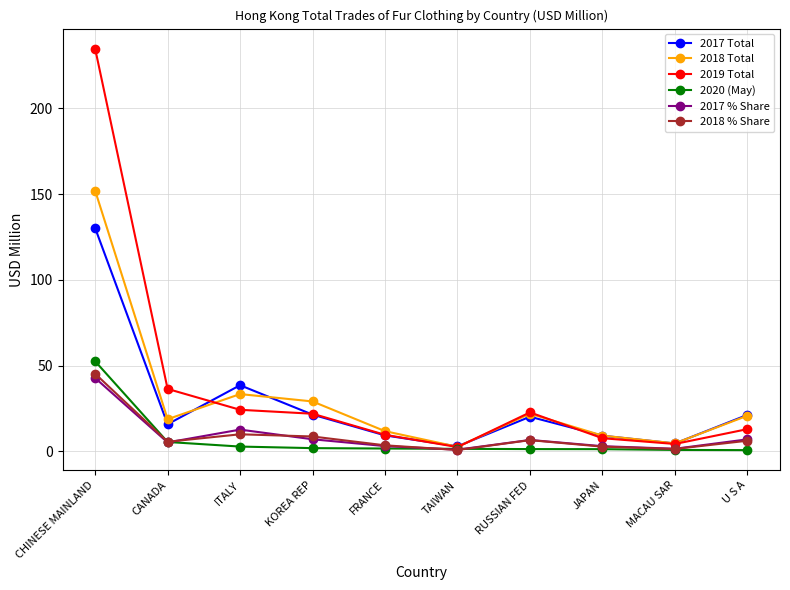

What is the difference between the highest and lowest values at FRANCE?

10.1